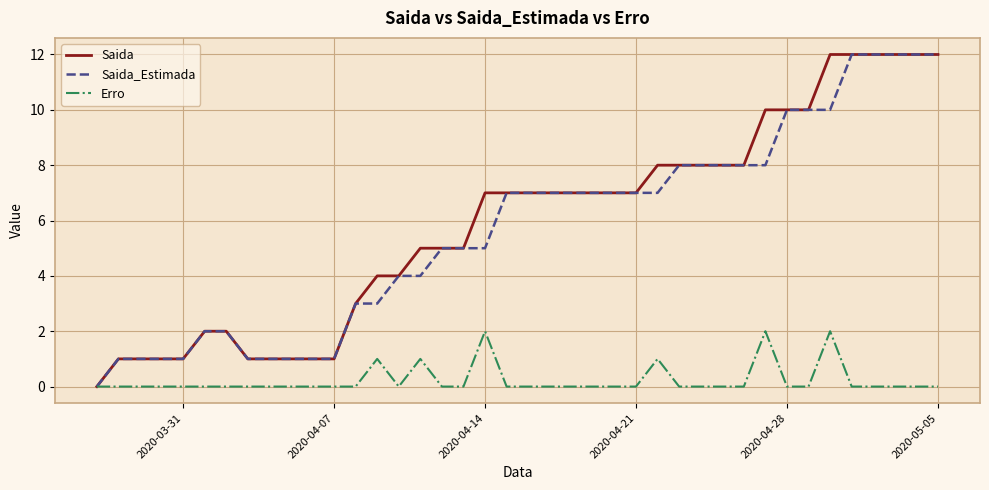

What is the maximum value for Saida?

12